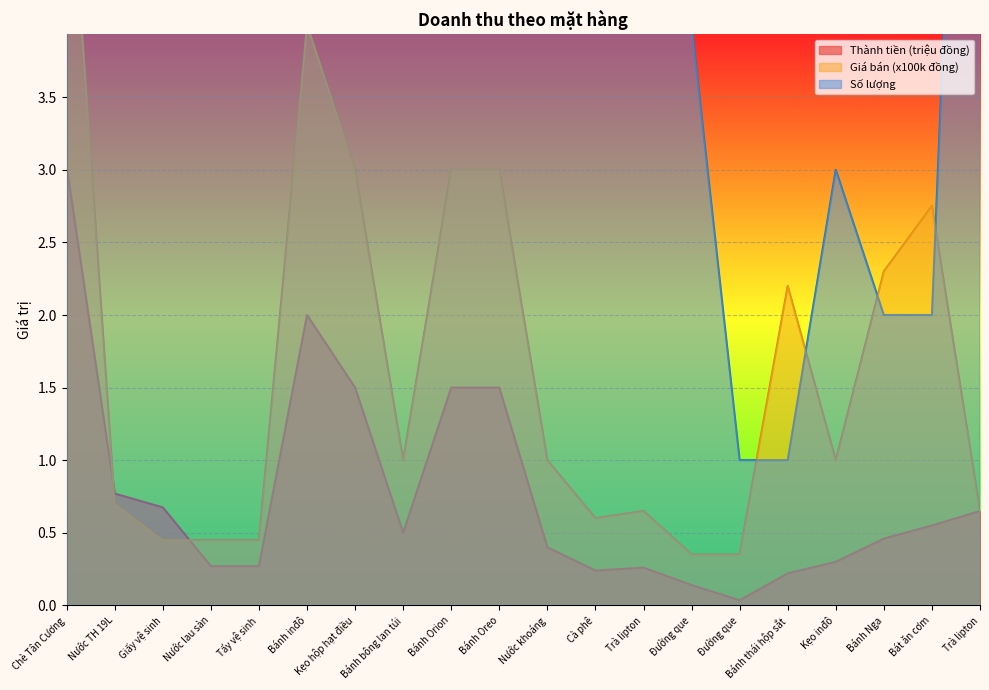

How many values in the Số lượng series exceed 5?

6